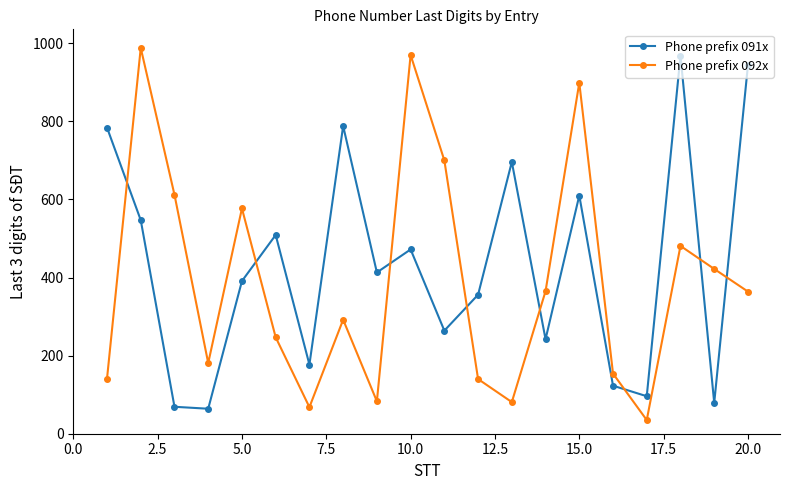

True or false: Phone prefix 092x and Phone prefix 091x intersect in this chart.

True